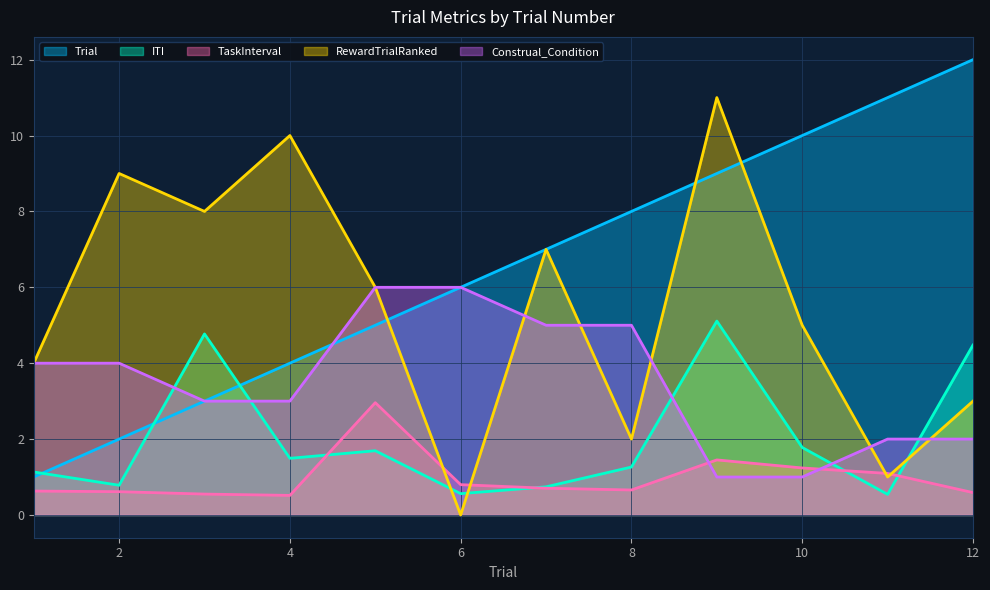

What is the difference between the highest and lowest values at 7?

6.3